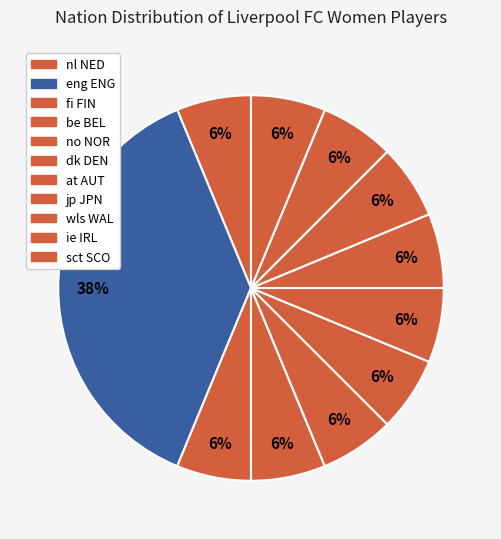

Count the number of slices in the pie.

11